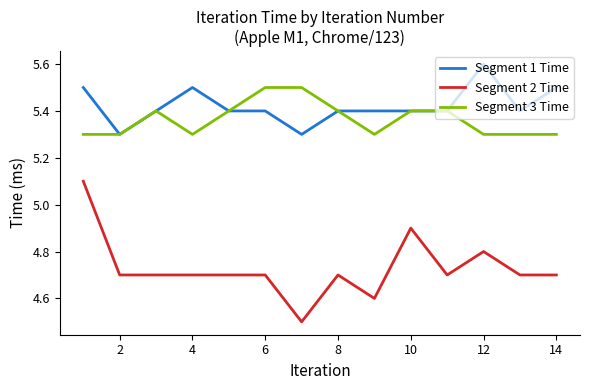

Rank the series by their maximum value, from lowest to highest.

Segment 2 Time, Segment 3 Time, Segment 1 Time